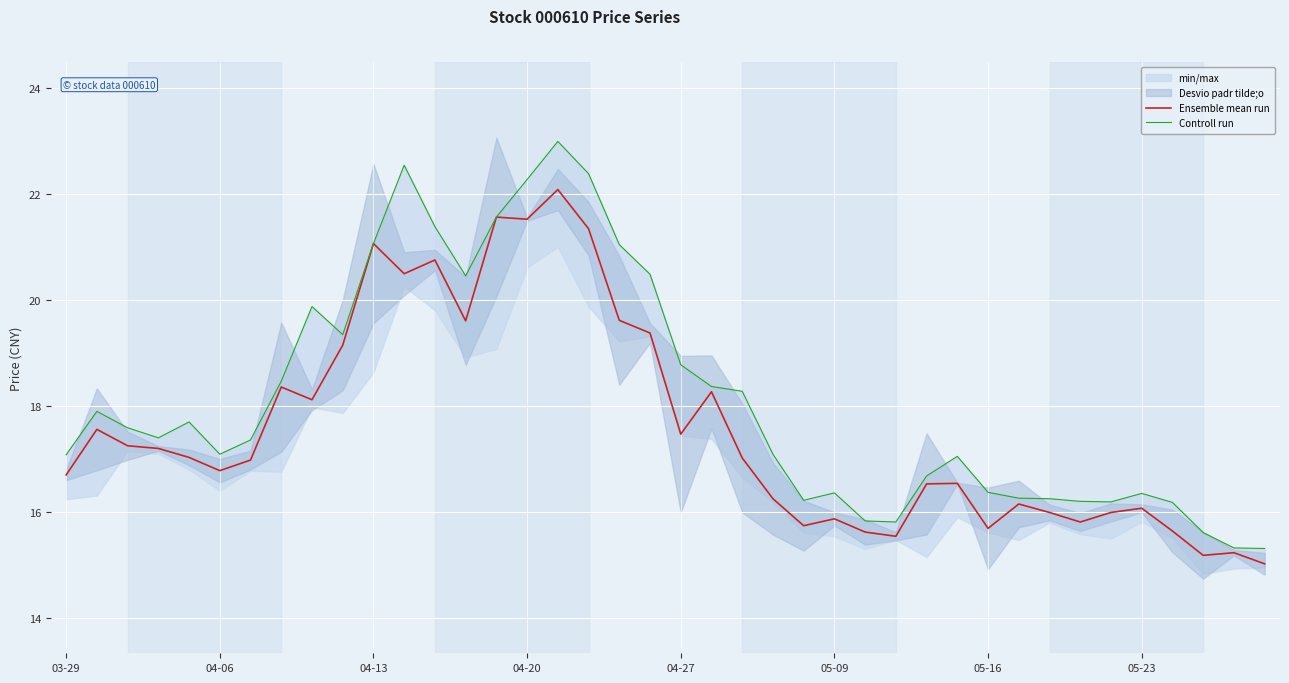

Where does the Controll run series first go above 17?

03-29